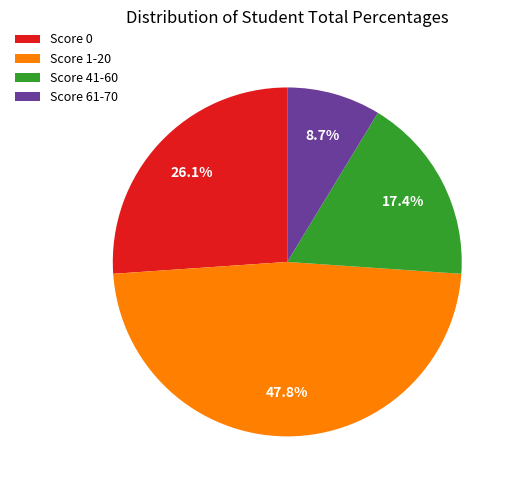

Does Score 0 account for over 50% of the chart?

No